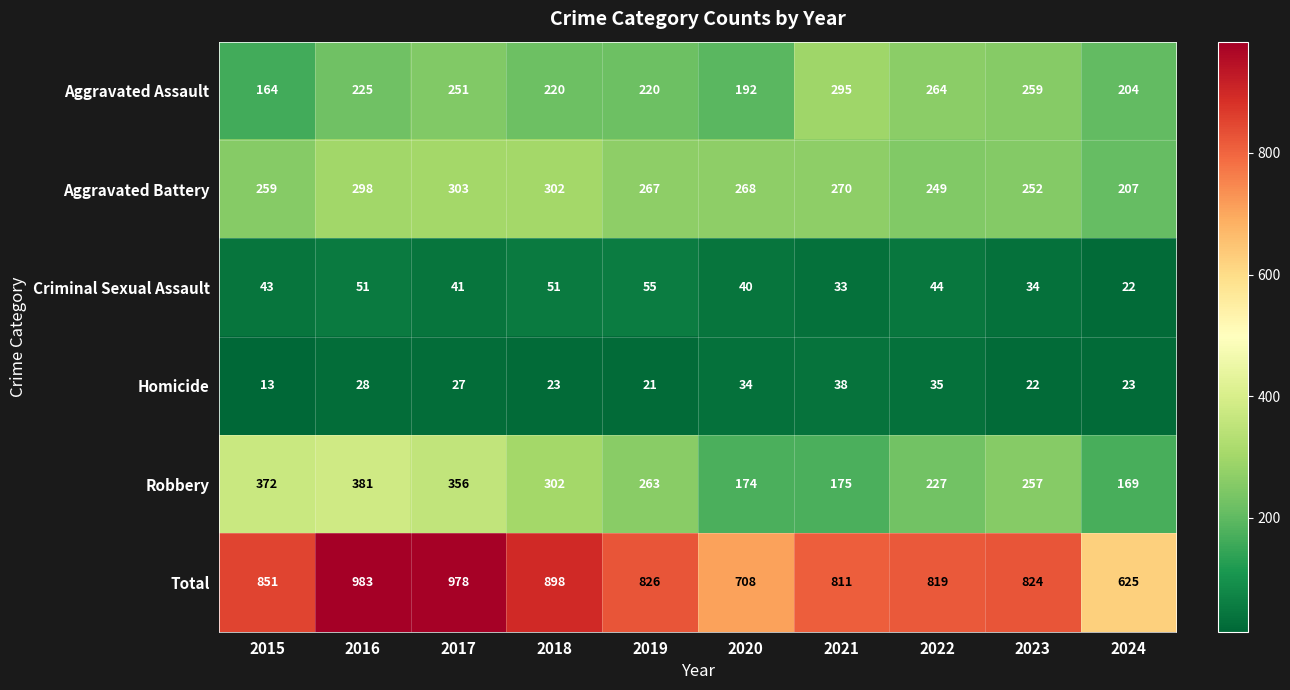

Which series has the largest range (max minus min)?

Total